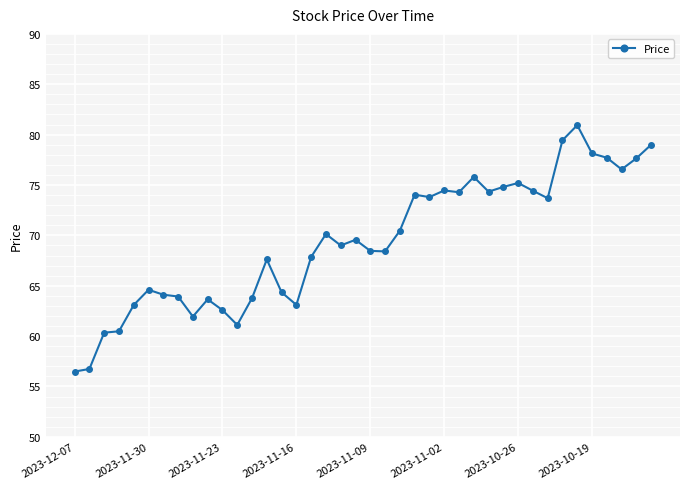

What is the sum of all values?

2776.0